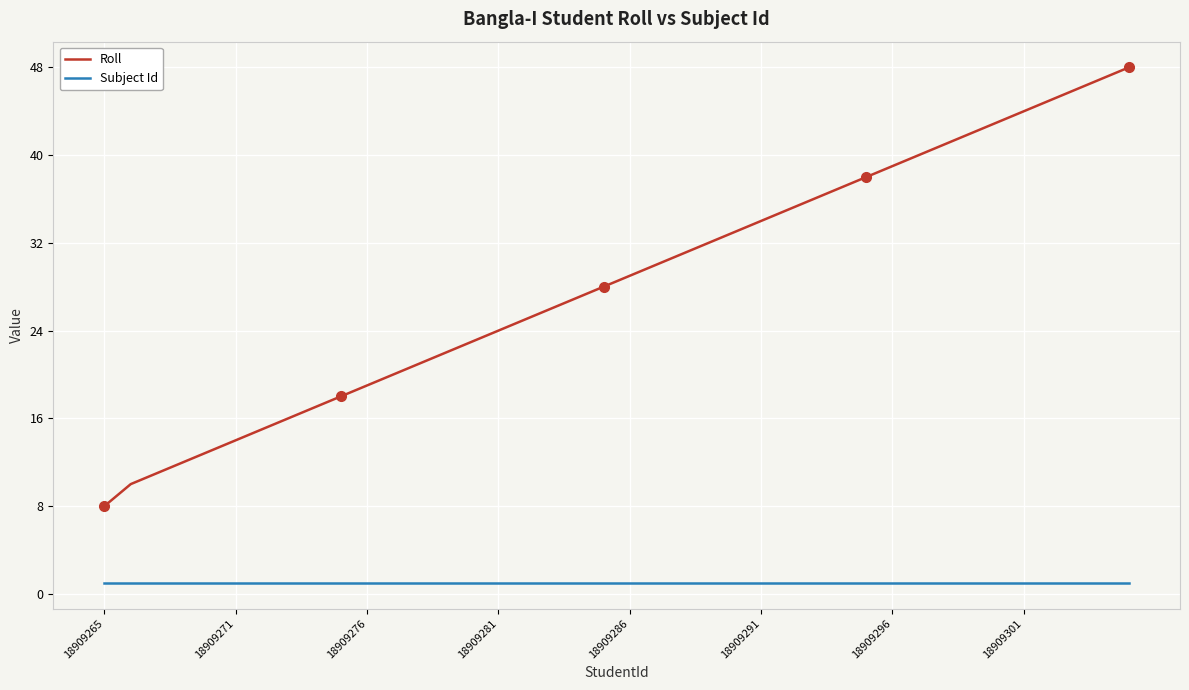

Which series has the largest total across all categories?

Roll